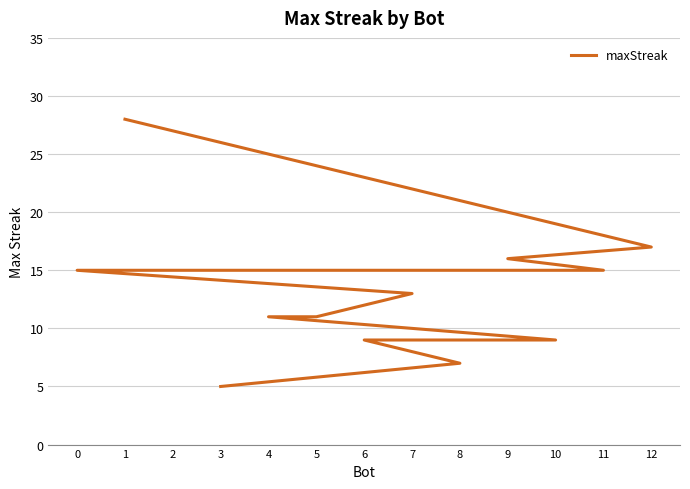

What is the maximum value shown in the chart?

28